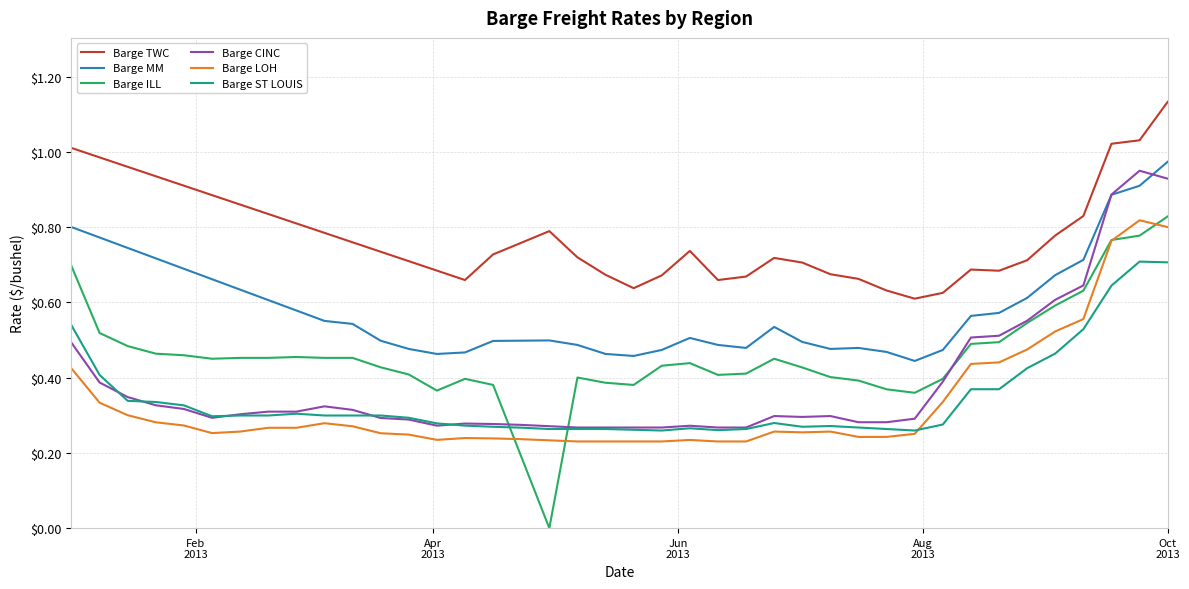

True or false: Barge CINC and Barge LOH intersect in this chart.

False